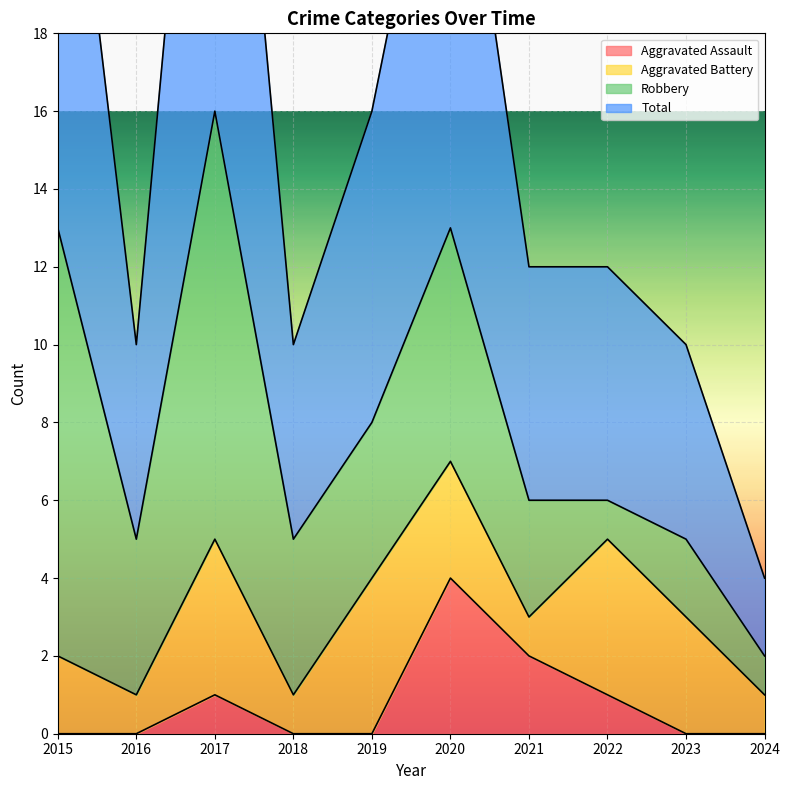

True or false: Total and Aggravated Assault intersect in this chart.

False